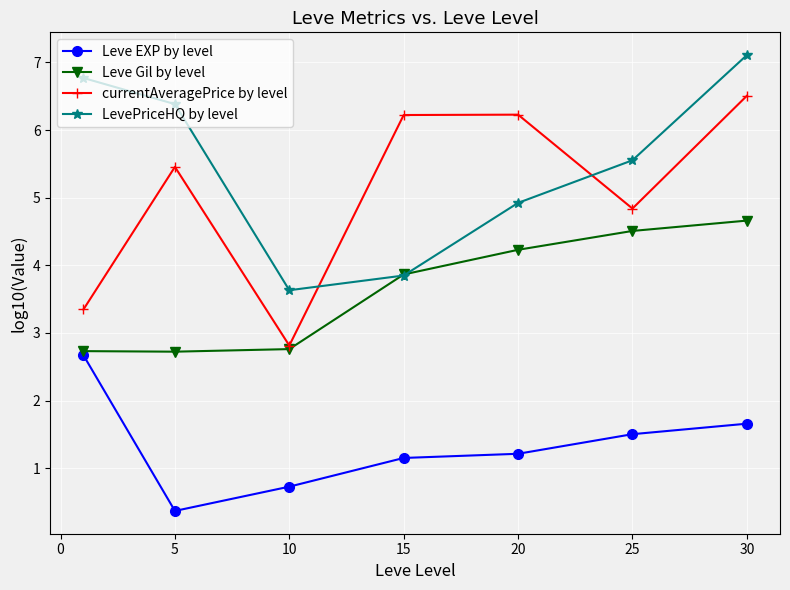

Does the chart have visible grid lines?

Yes